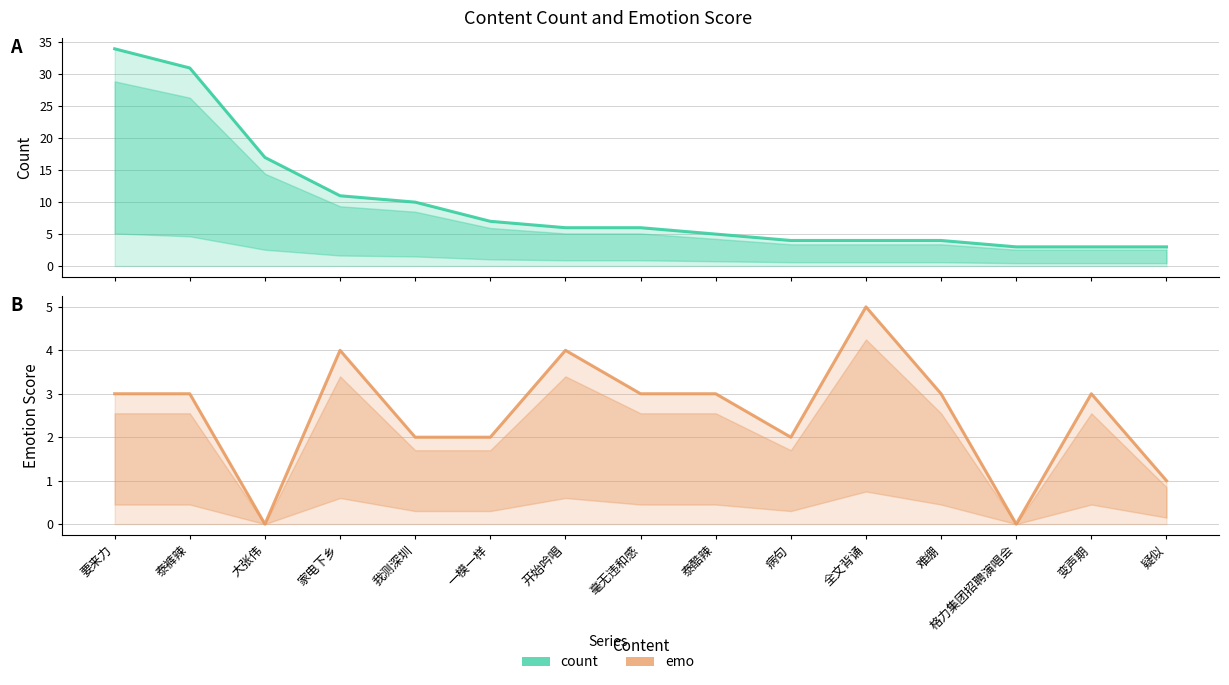

Which series has the largest total across all categories?

count